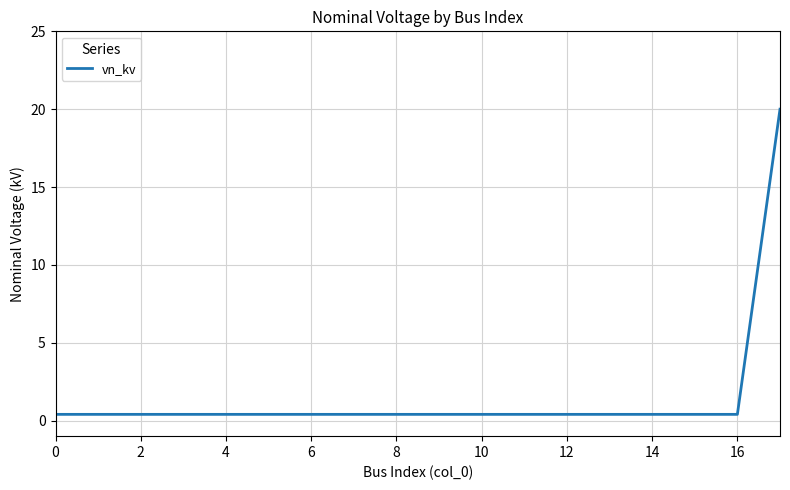

What is the greatest value displayed?

20.0